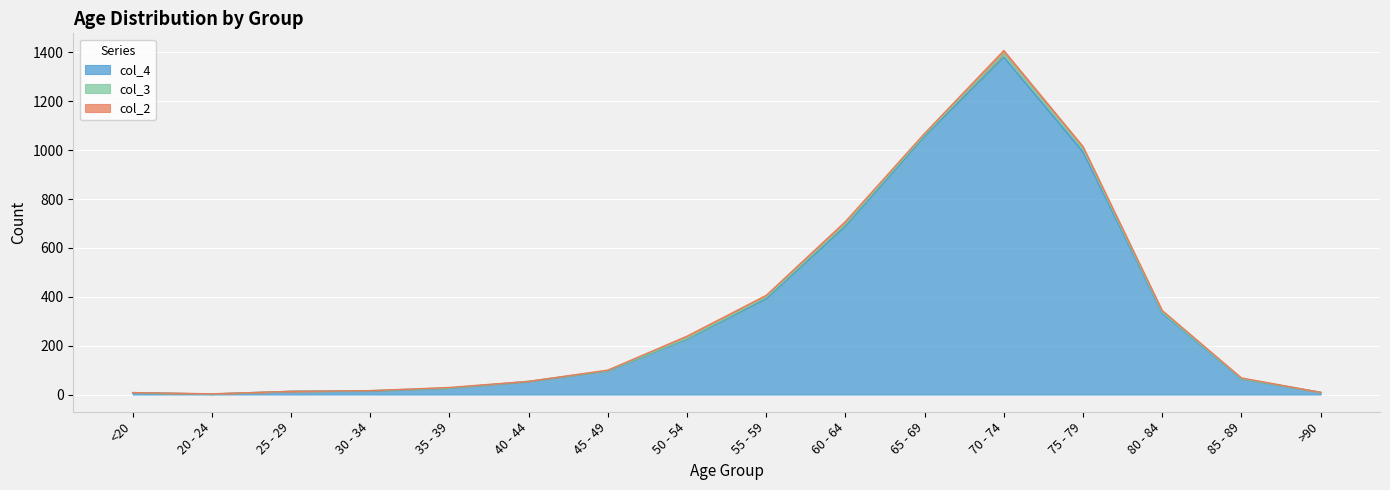

At which category is the sum across all series the highest?

70 - 74